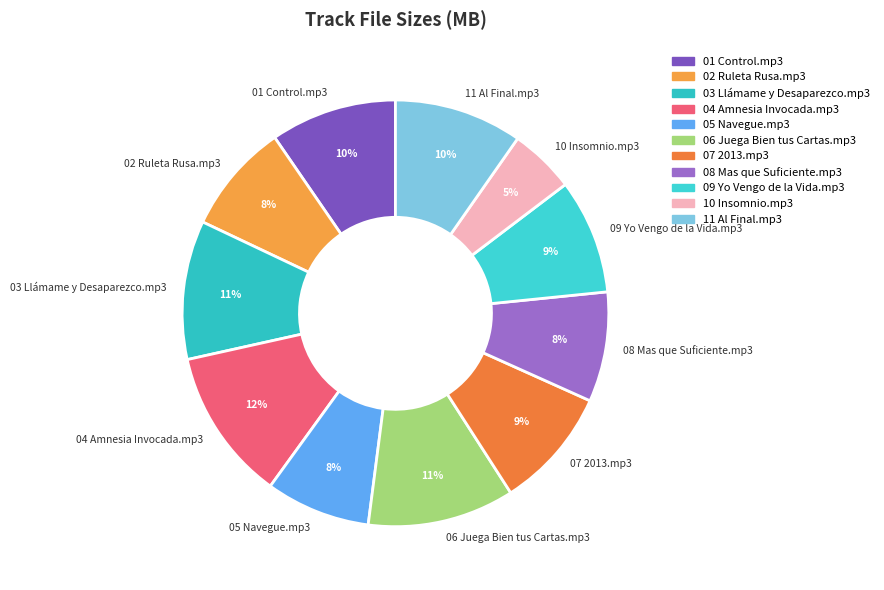

The 05 Navegue.mp3 slice represents 16% of the pie. True or false?

False